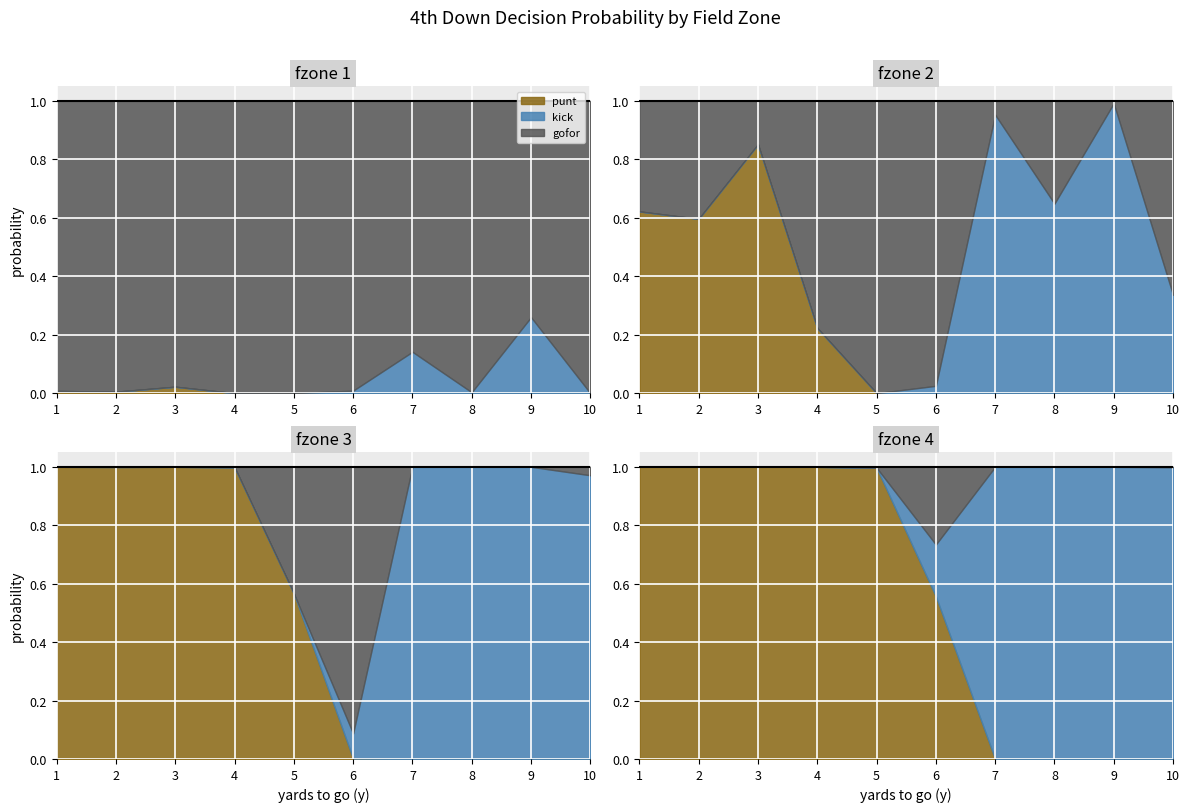

The gofor series shows 1.3 at 2. True or false?

False